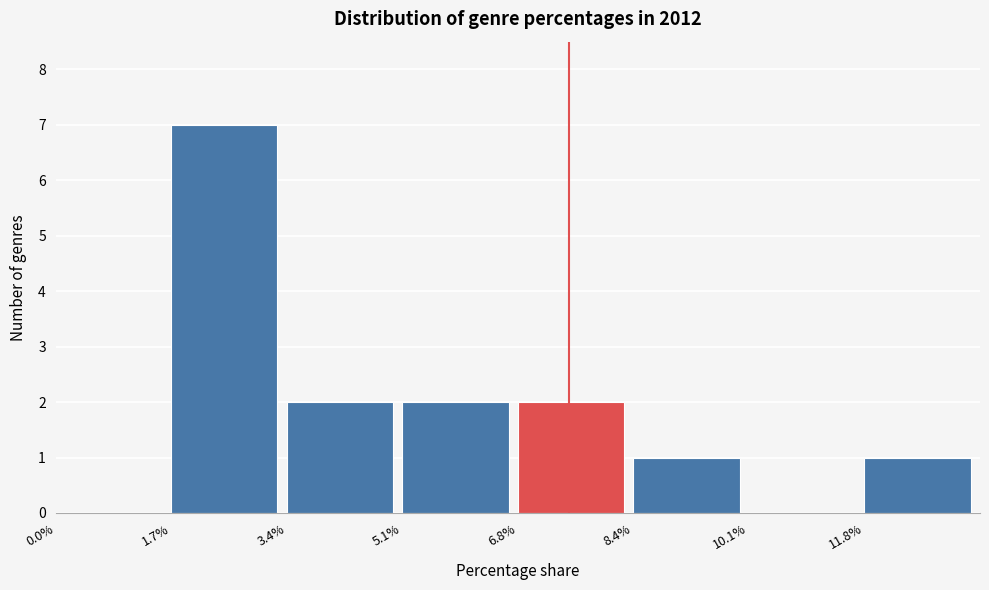

What is the height of the bar covering 6.8 to 8.4 on the x-axis? Neither the bar edges nor the heights are printed on the chart, so give them approximately, as read against the axes.

2